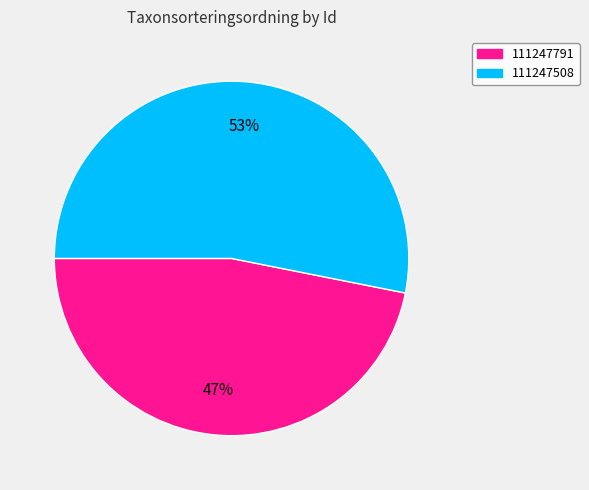

Count the number of slices in the pie.

2